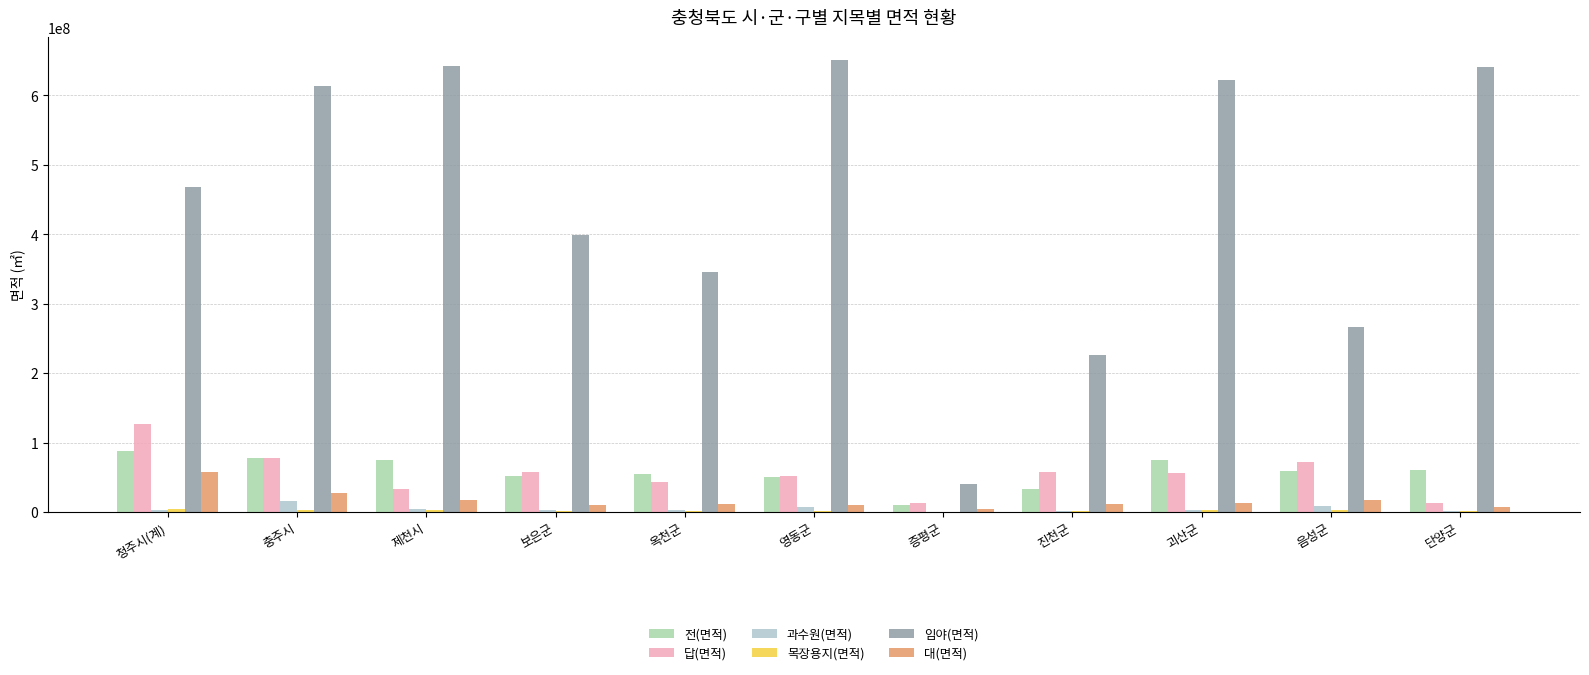

Which series changed the most between 제천시 and 음성군?

임야(면적)